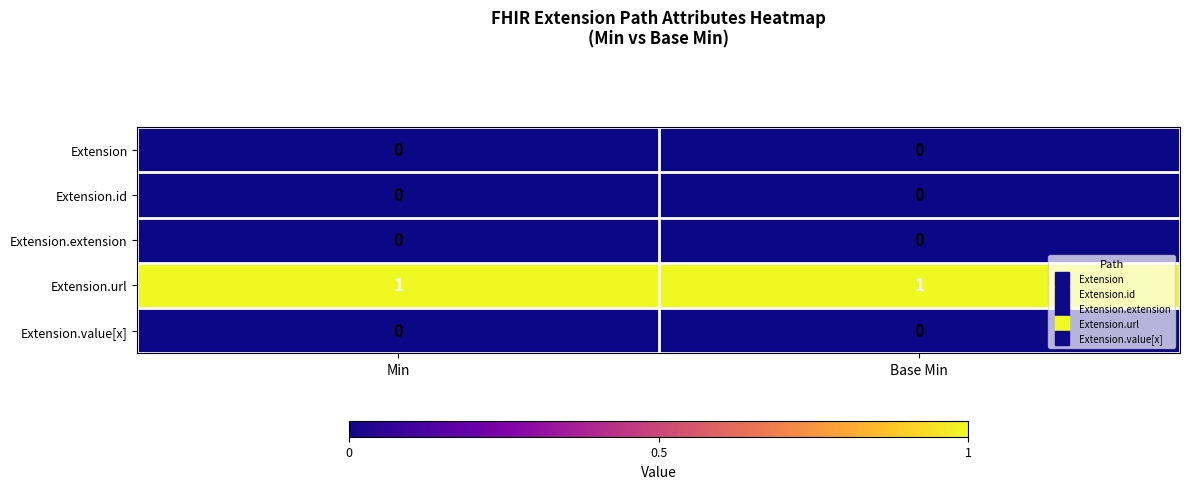

Is it true that Extension.id equals 0 at Base Min?

True